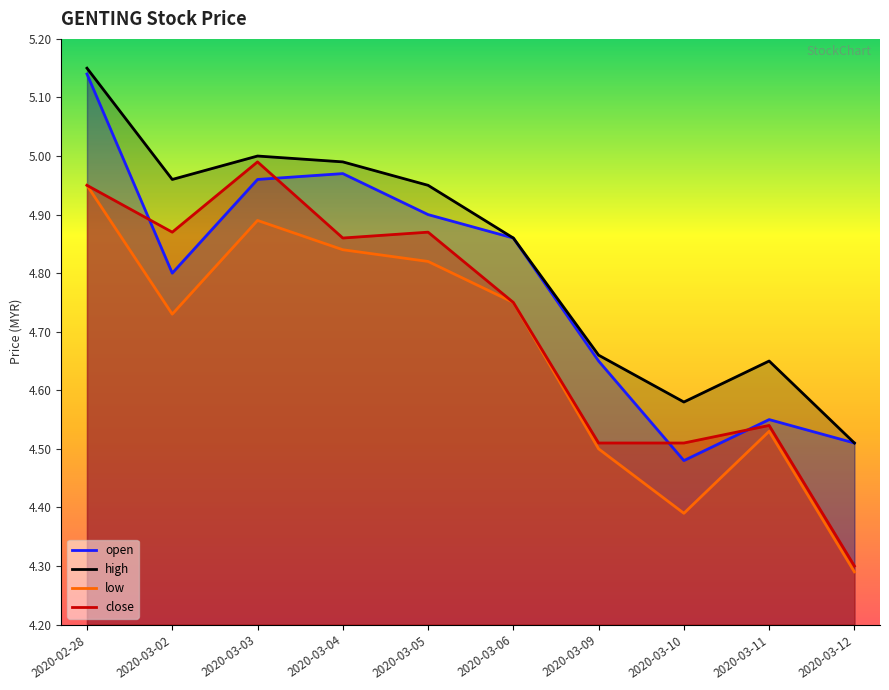

True or false: high and low intersect in this chart.

False